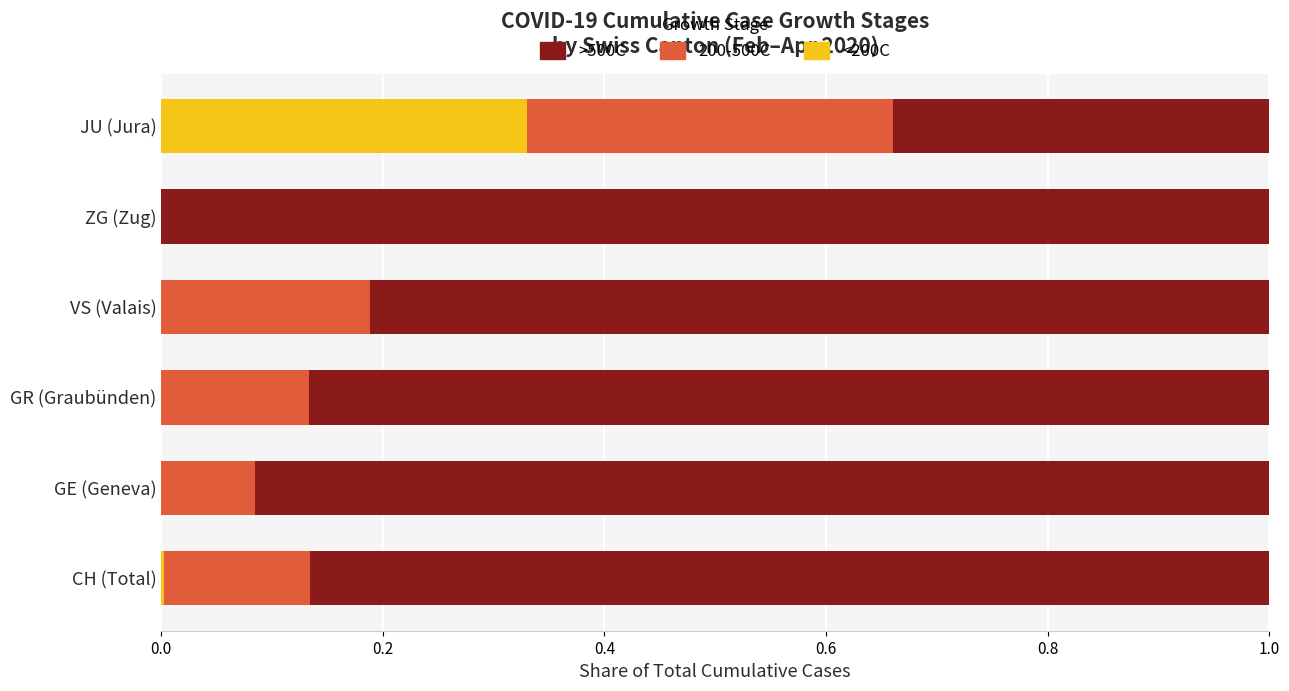

How many data points does each series have?

6